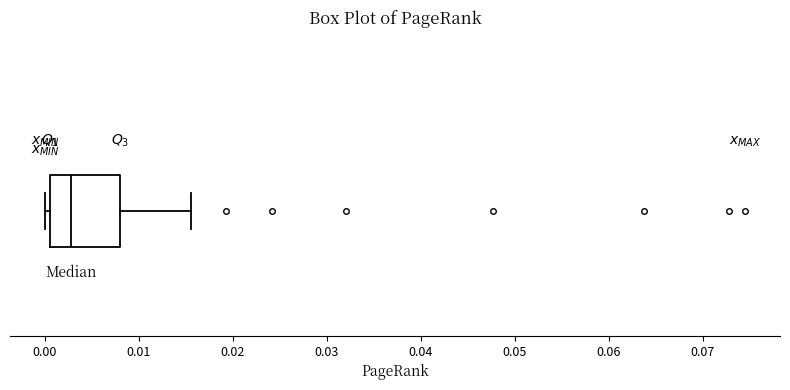

Where does the right whisker of the box end on the x-axis? The values are not printed on the chart, so give them approximately, as read against the axis.

0.016